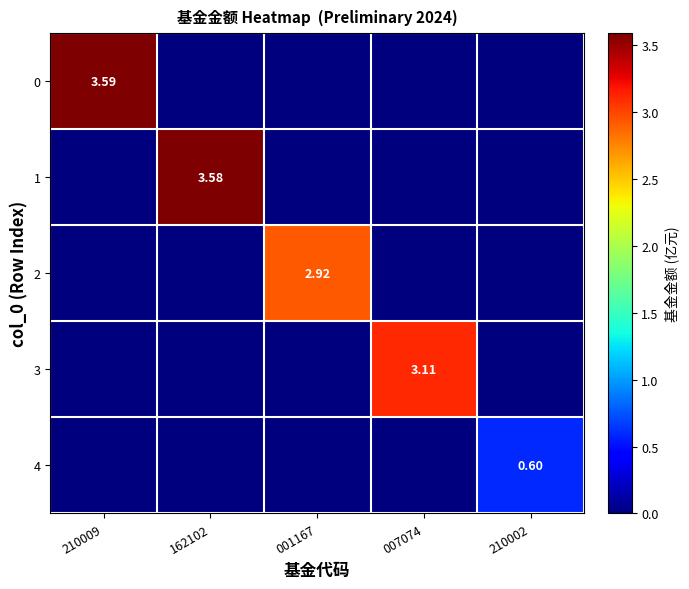

How many data points in 1 are above 0?

1